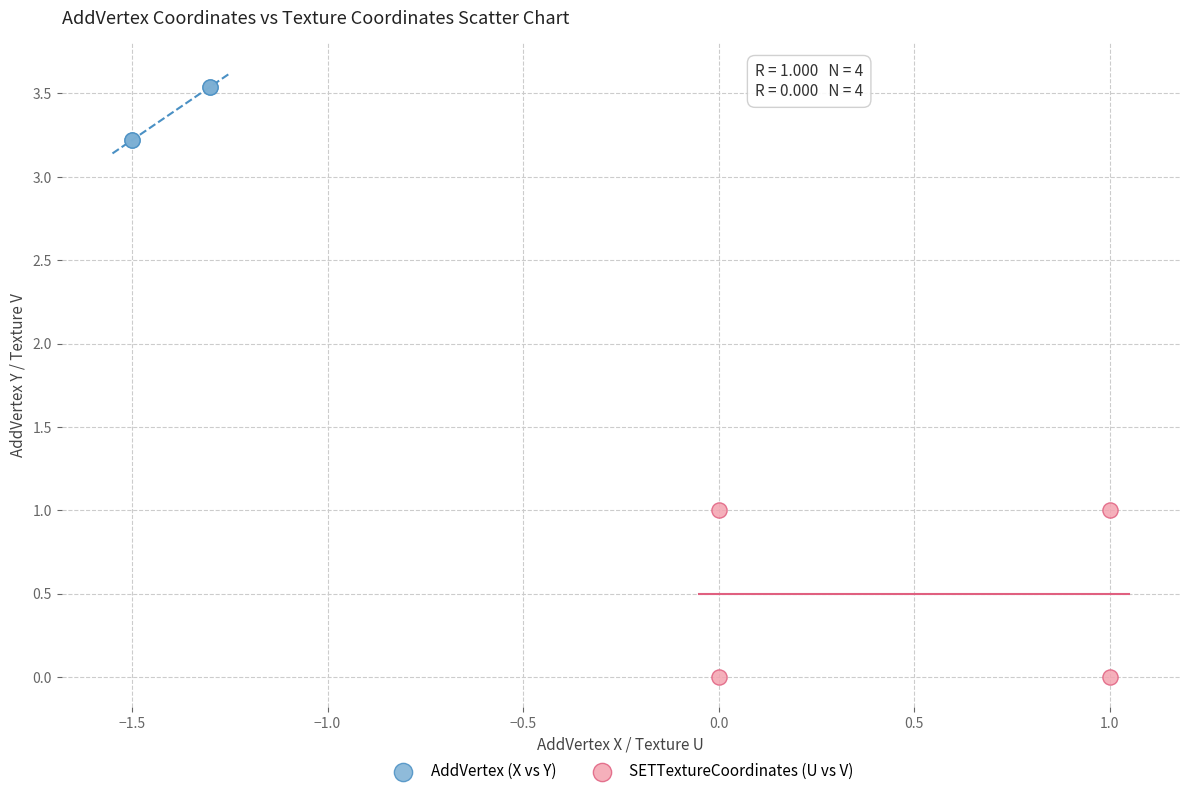

Which series reaches the minimum Y coordinate?

SETTextureCoordinates (U vs V)